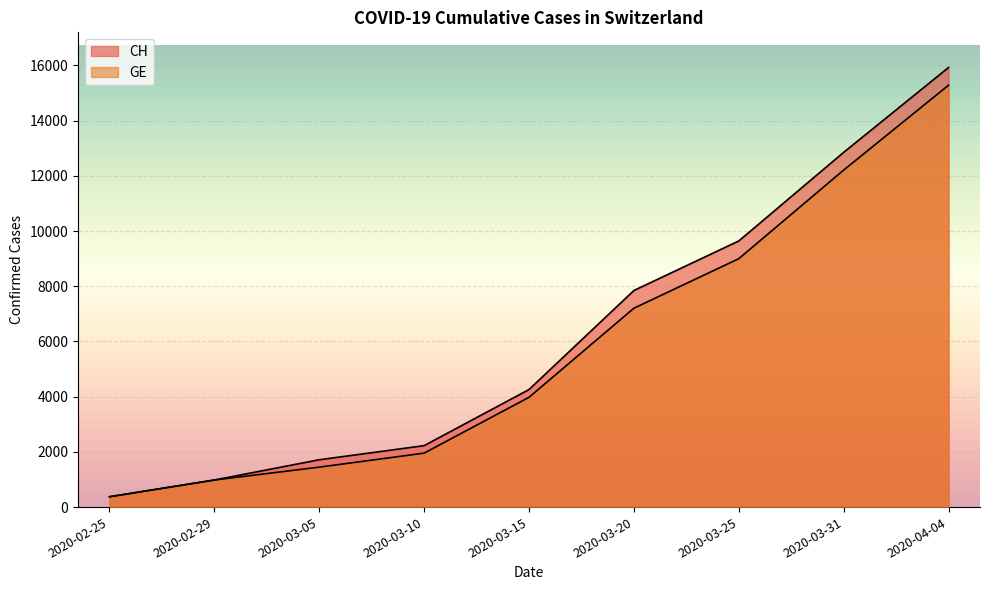

Which series changed the most between 2020-03-31 and 2020-04-04?

CH